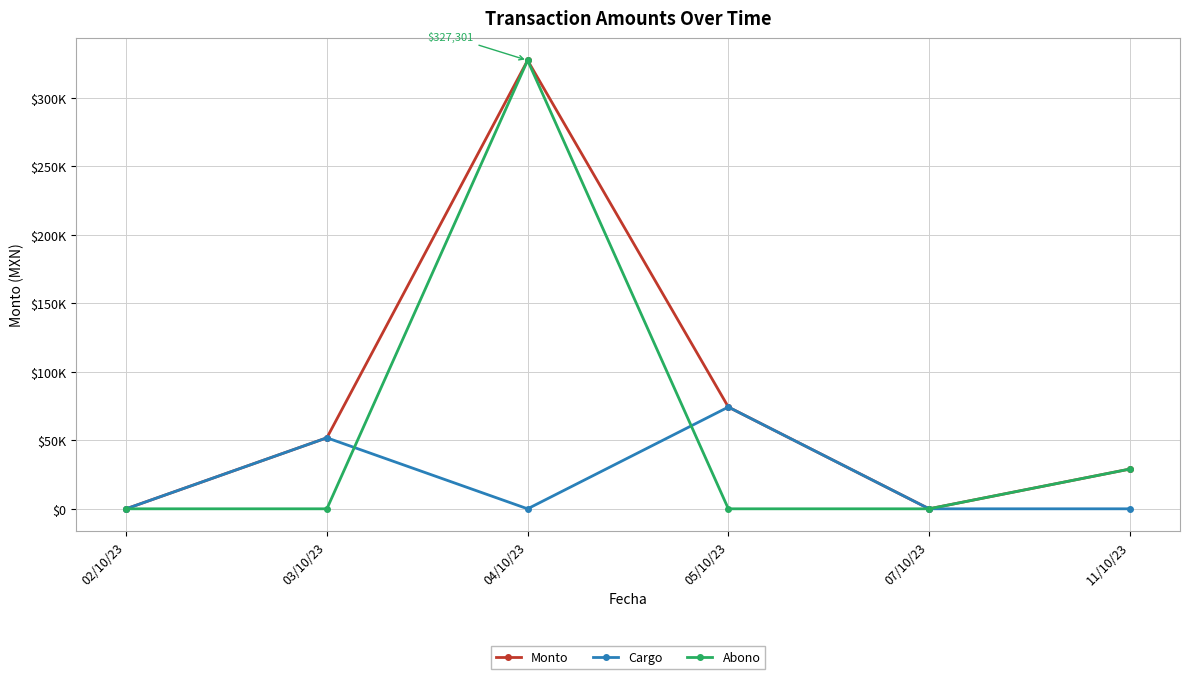

What is the difference between the maximum and minimum values in the Cargo series?

74273.7